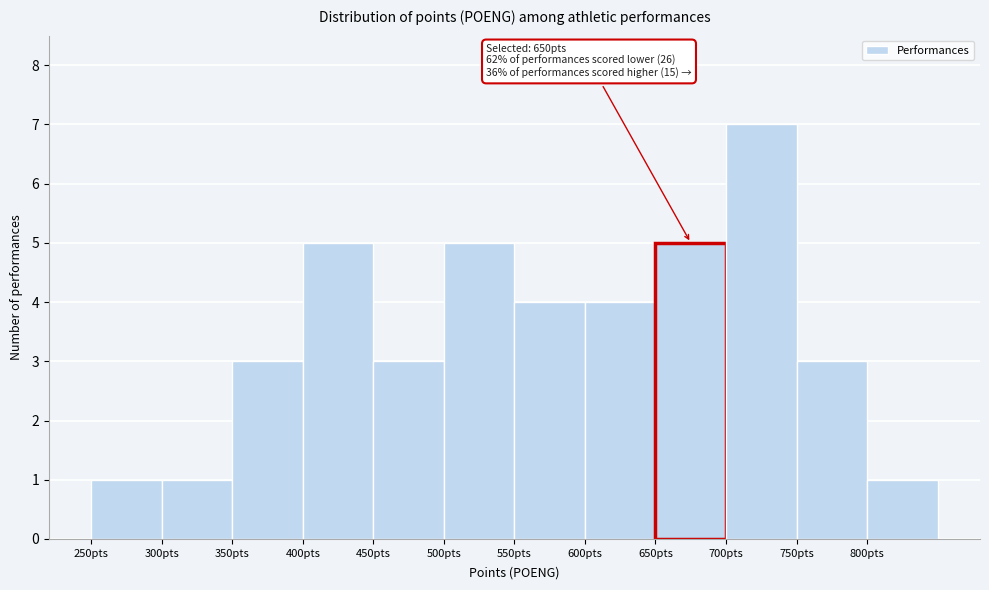

Which range on the x-axis has the tallest bar?

700 to 750